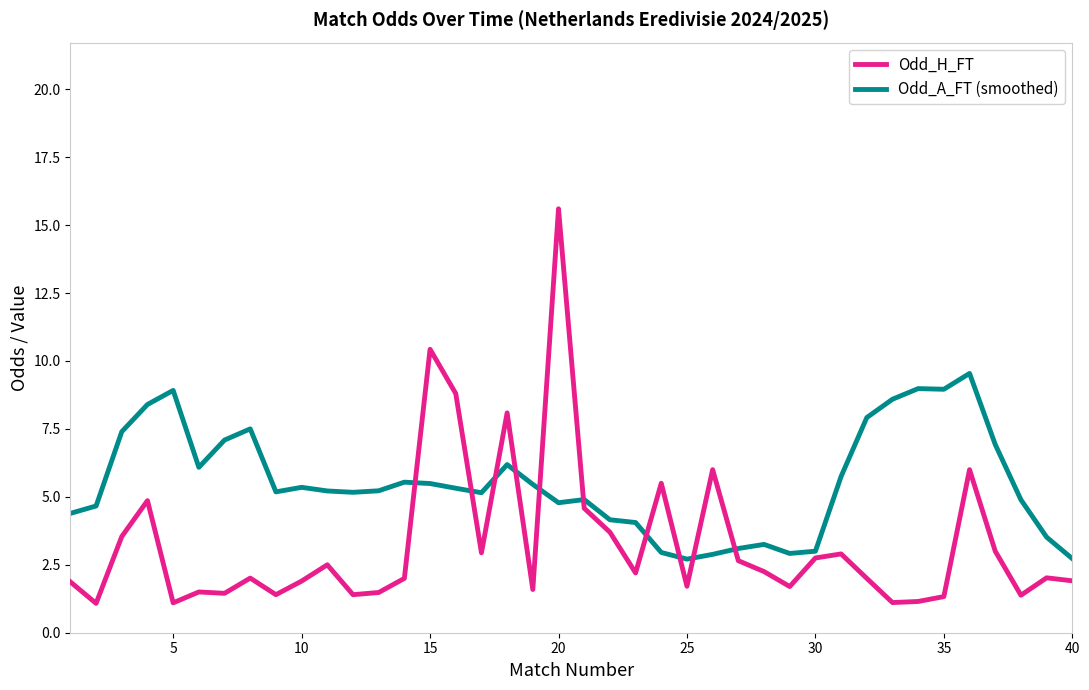

After their last crossing, which series has the higher values: Odd_H_FT or Odd_A_FT (smoothed)?

Odd_A_FT (smoothed)